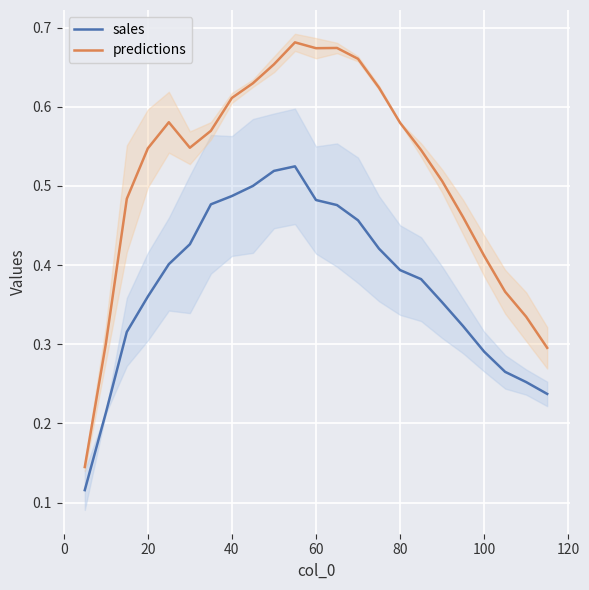

What are all the series names shown in the legend?

sales, predictions